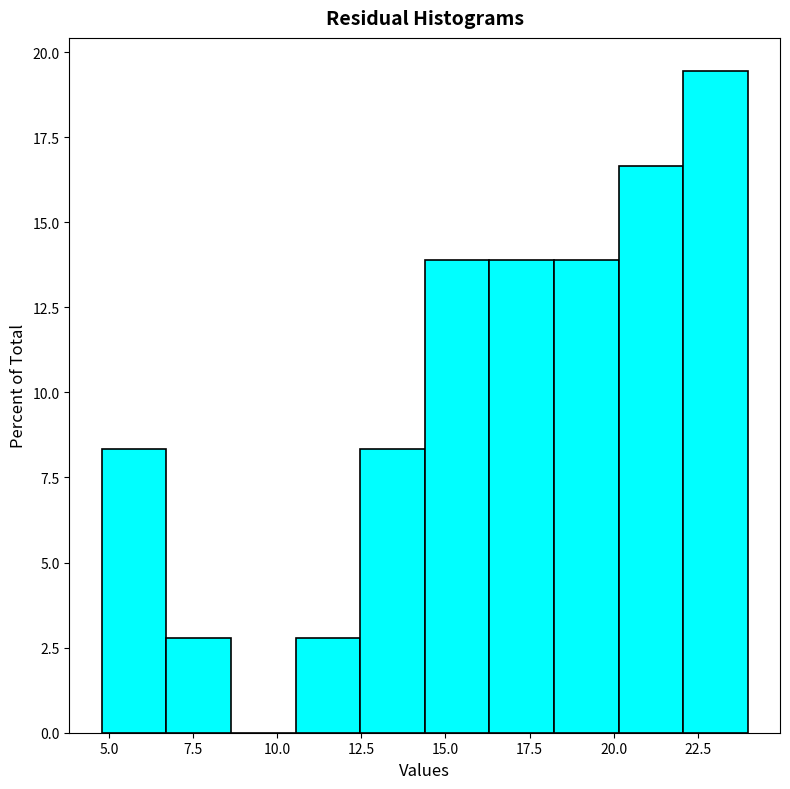

Read against the x-axis, roughly where is the centre of the tallest bar?

23.0